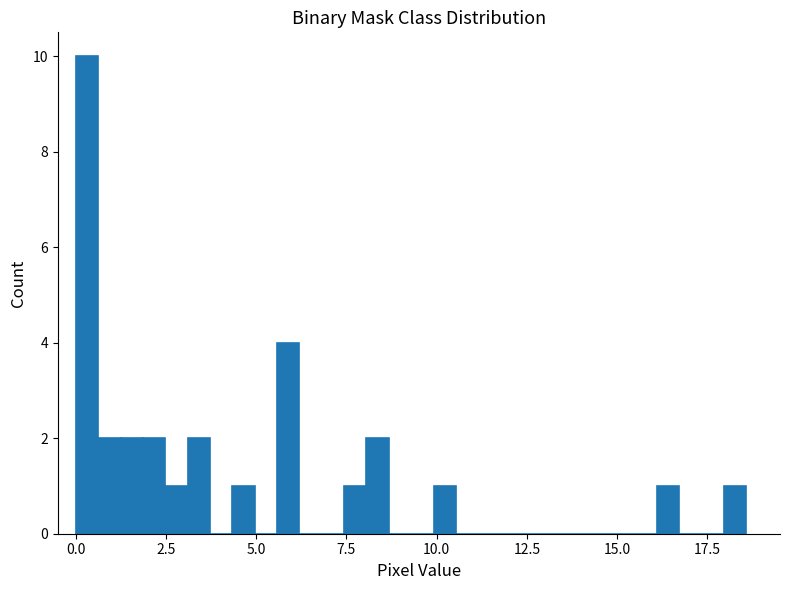

Read against the x-axis, roughly where is the centre of the tallest bar?

0.5